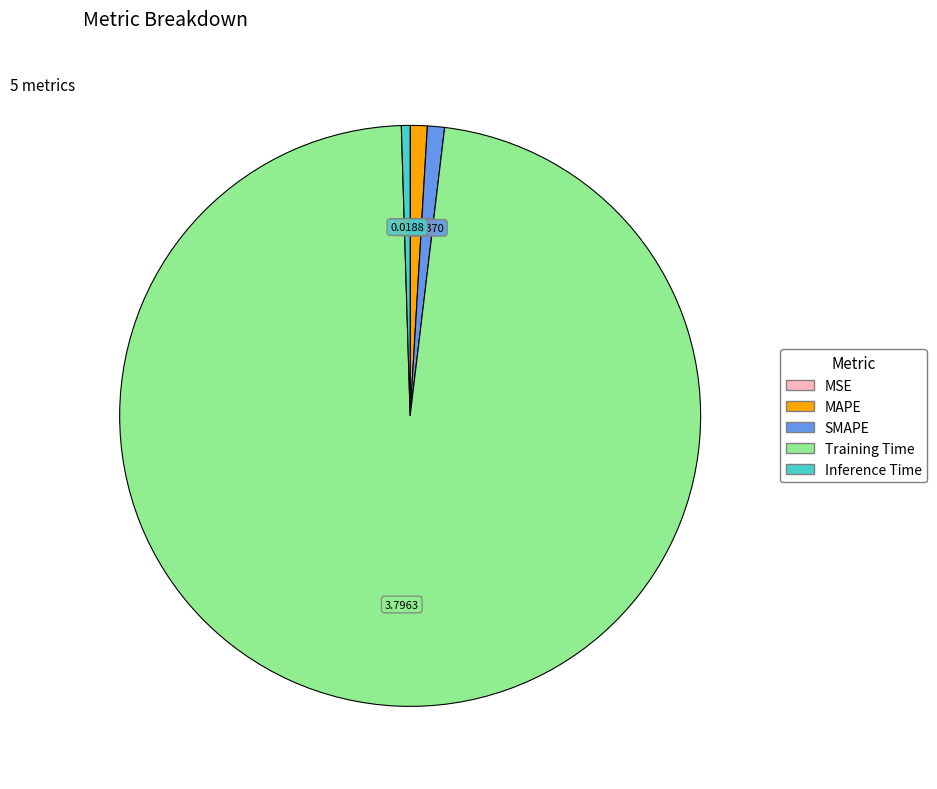

Between SMAPE and Training Time, which is larger?

Training Time